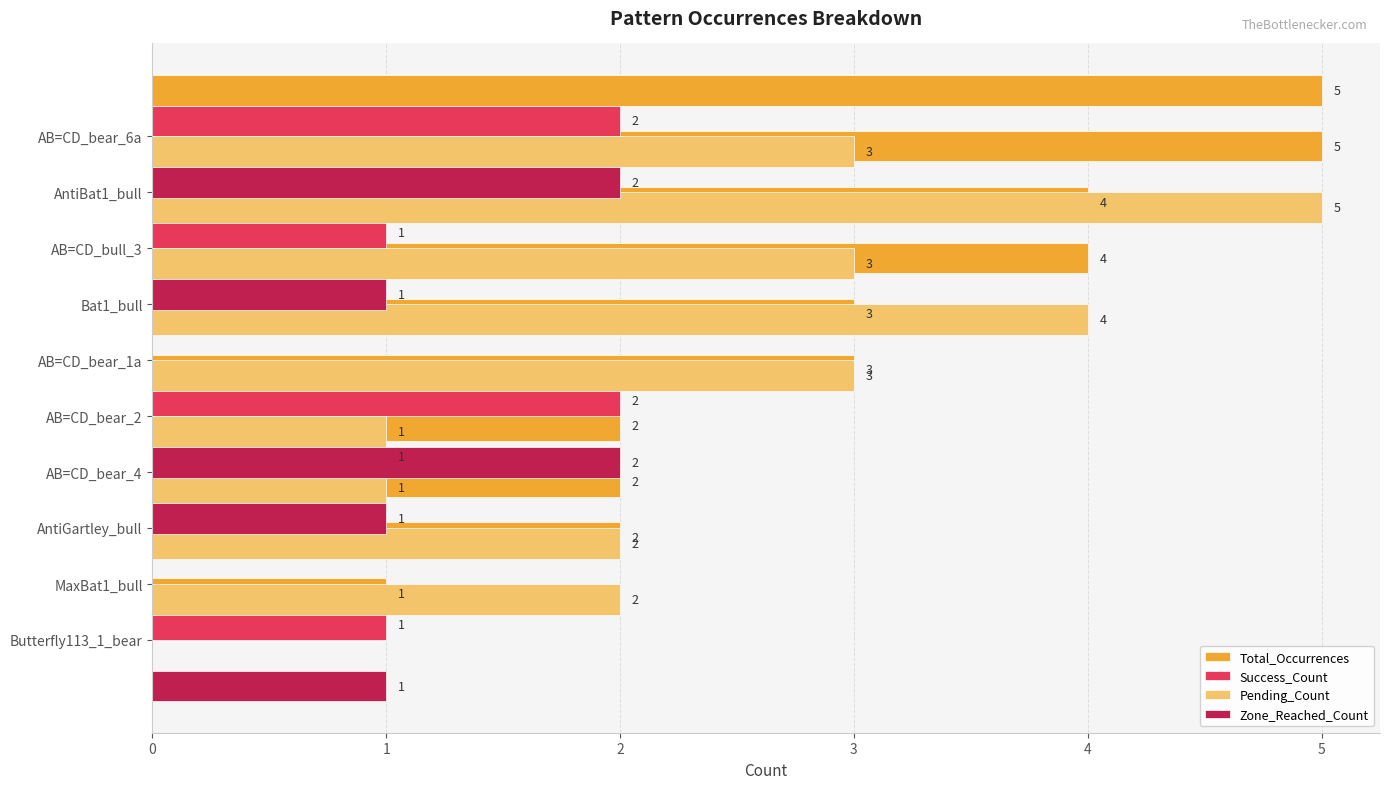

What is the difference between the maximum and minimum values in the Pending_Count series?

5